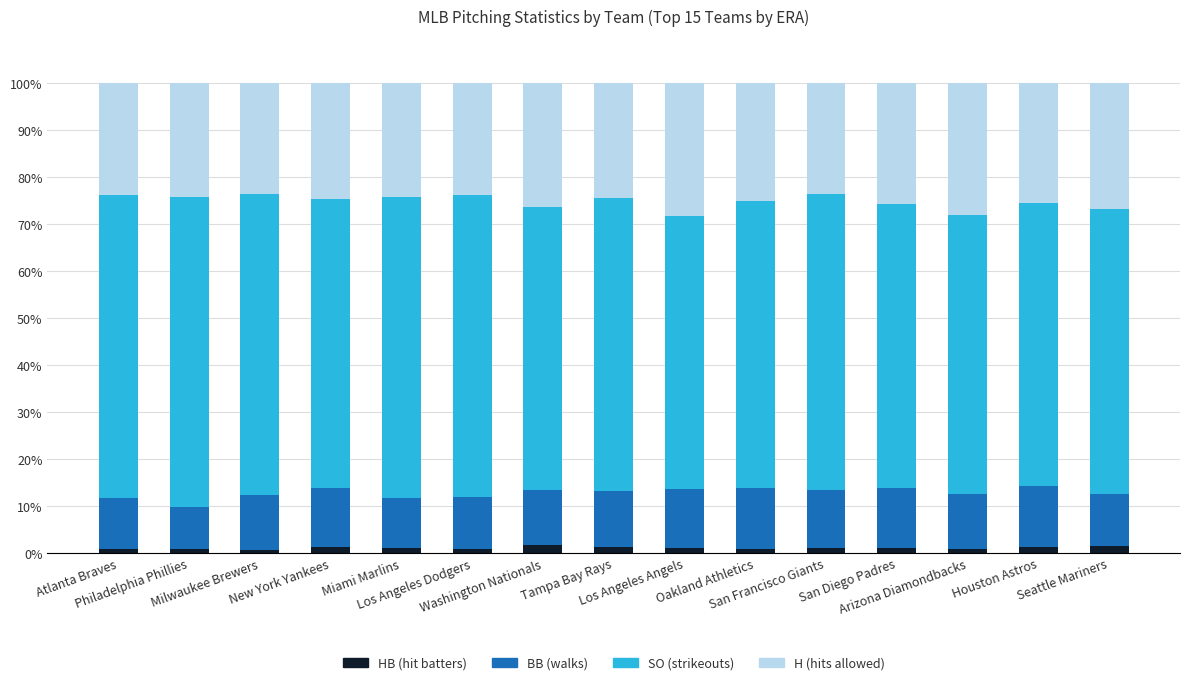

How many distinct data groups are displayed?

4